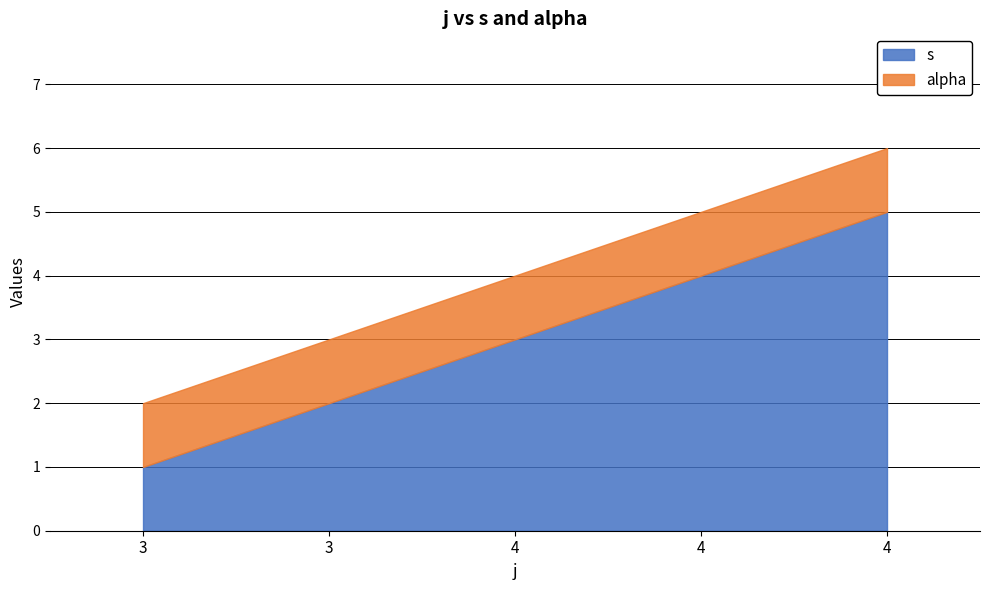

What are all the series names shown in the legend?

s, alpha